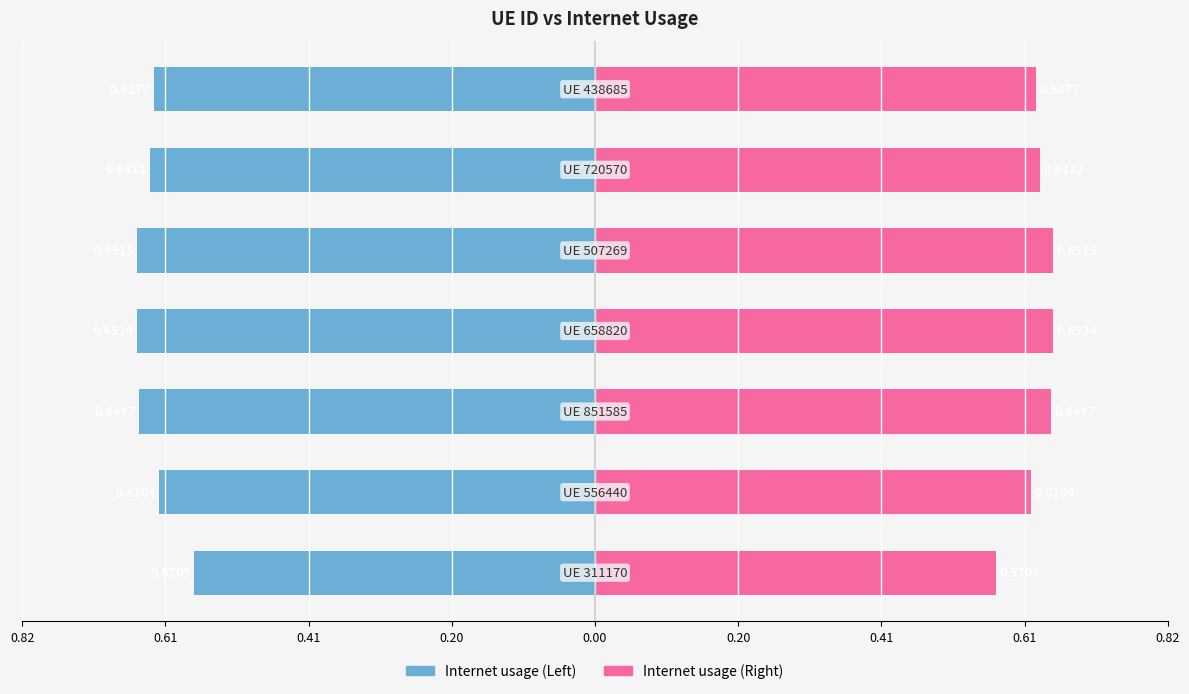

Which has a higher value, 0.20 or 0.61?

0.20